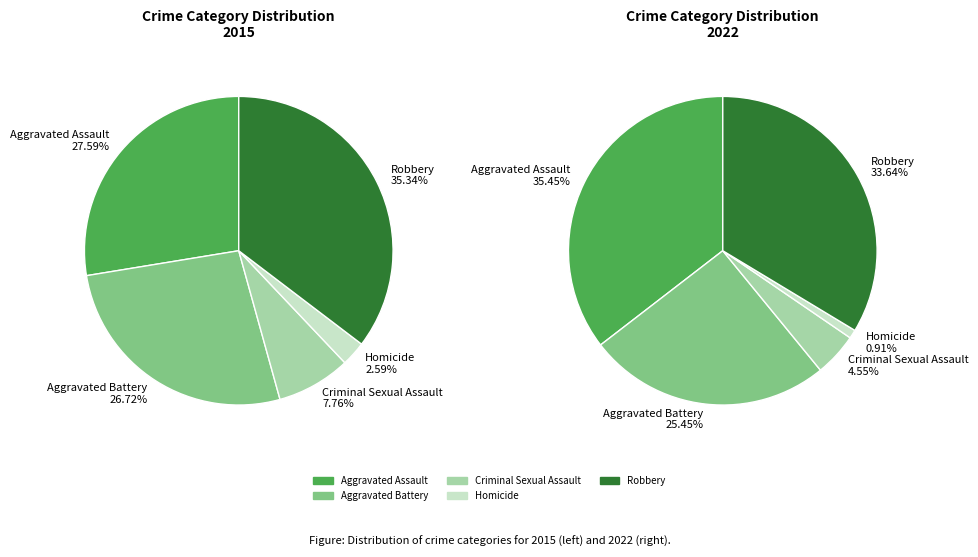

What is the ratio of the value at Robbery to the value at Homicide?

37.0